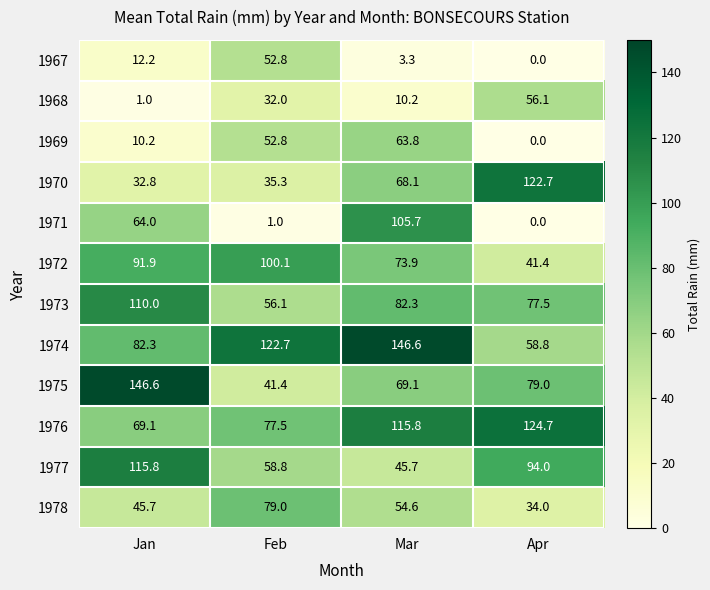

What is the total value across all series at Feb?

709.5